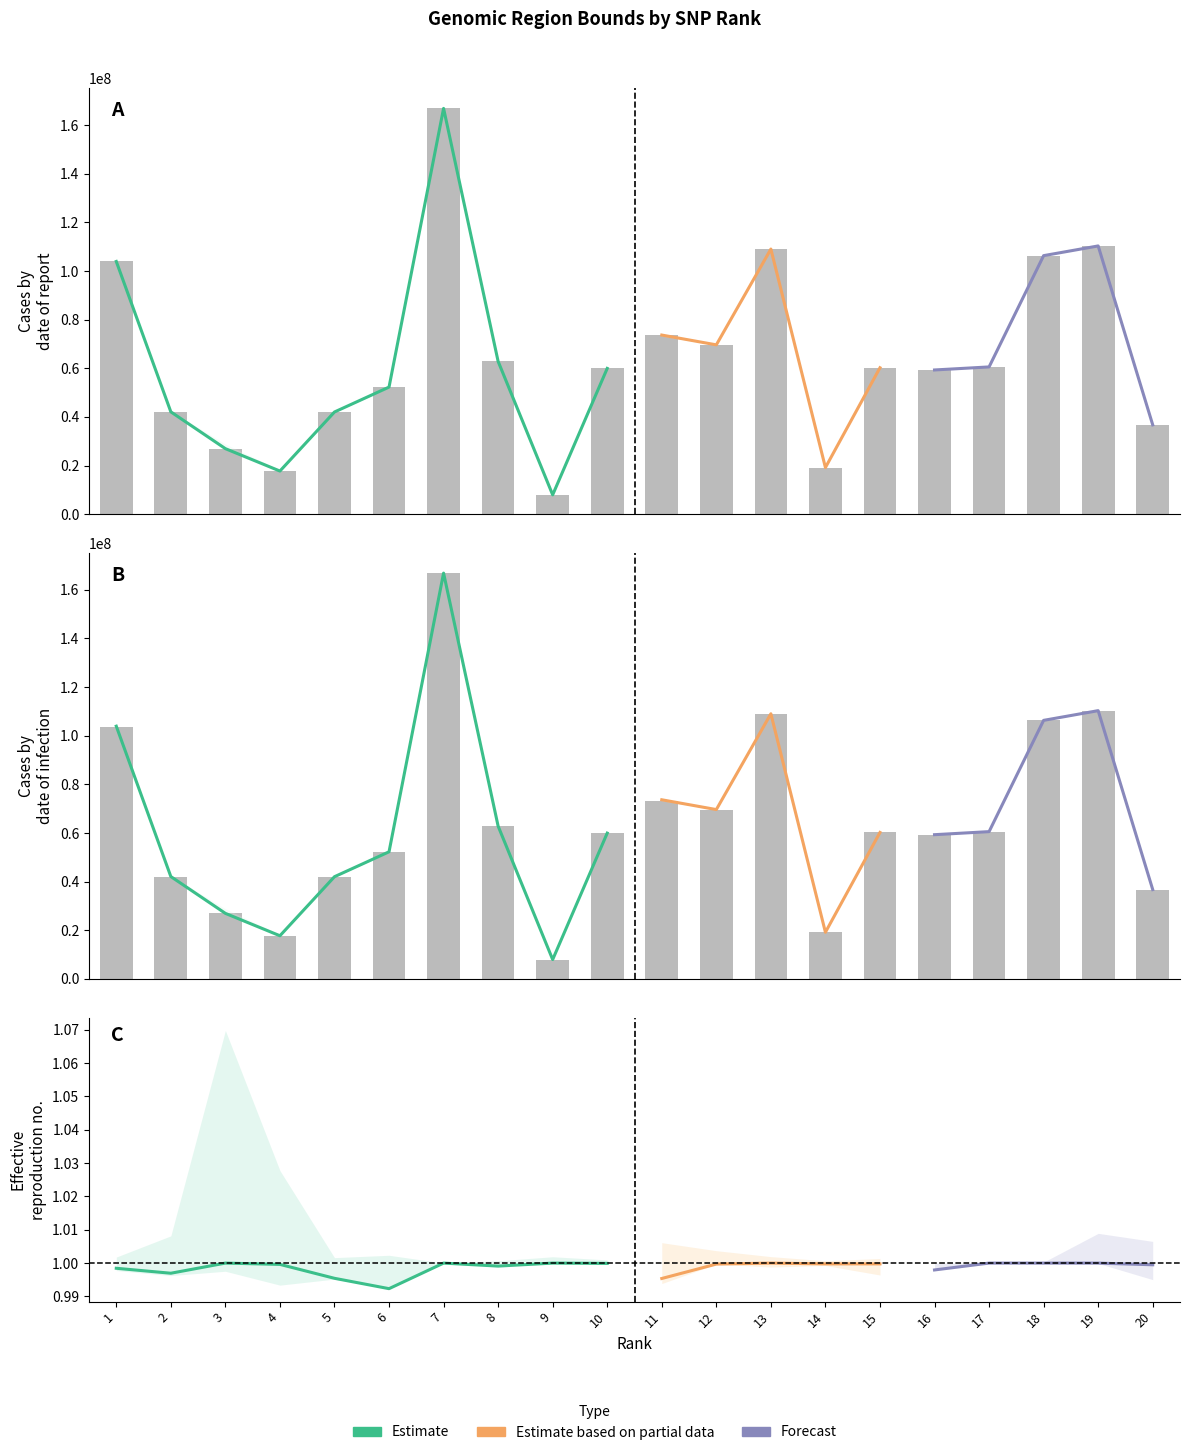

Does the chart contain stacked bars?

No